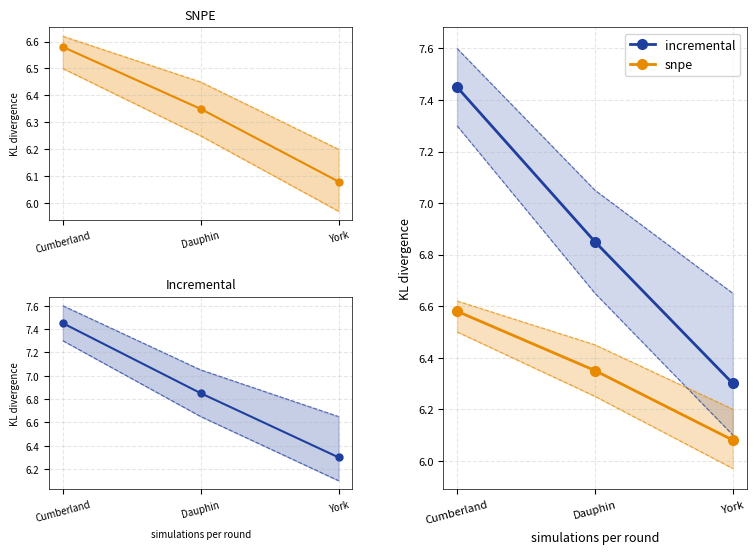

What is the greatest value displayed?

7.5